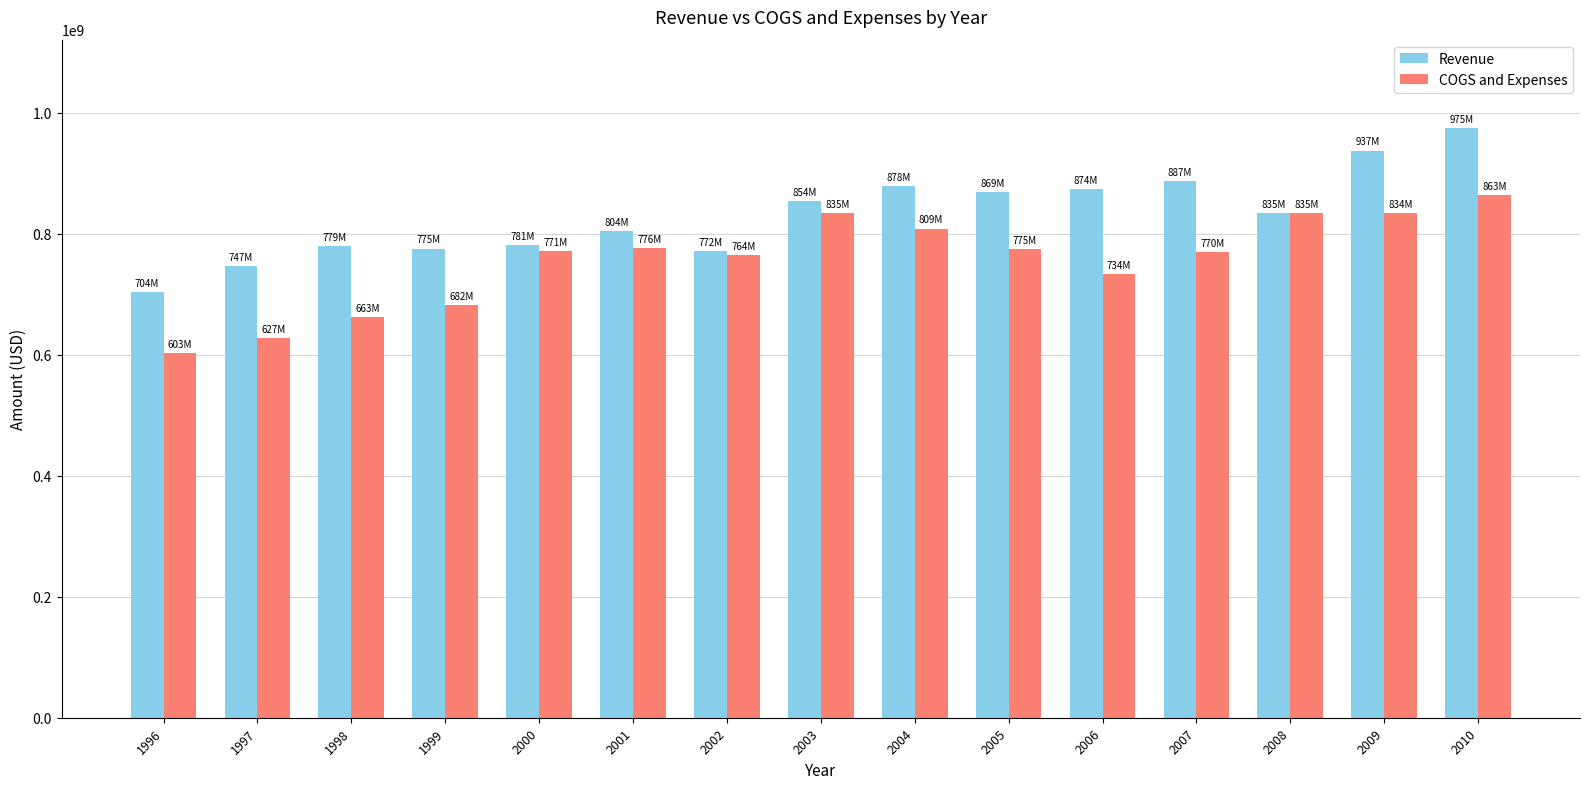

At which category is the sum across all series the highest?

2010